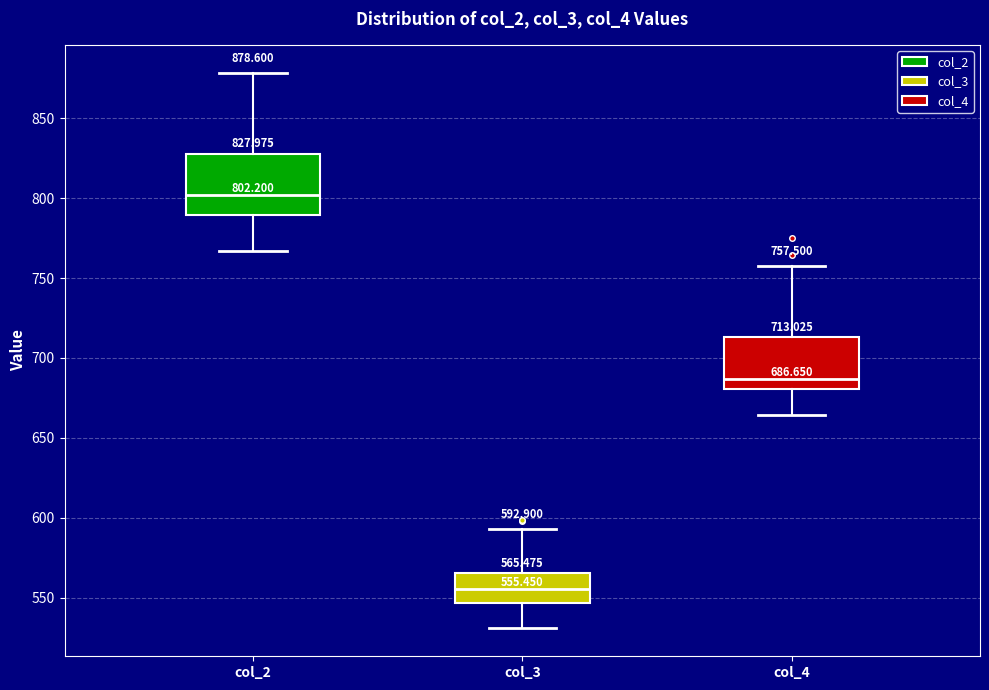

Which box has the lowest median line?

col_3